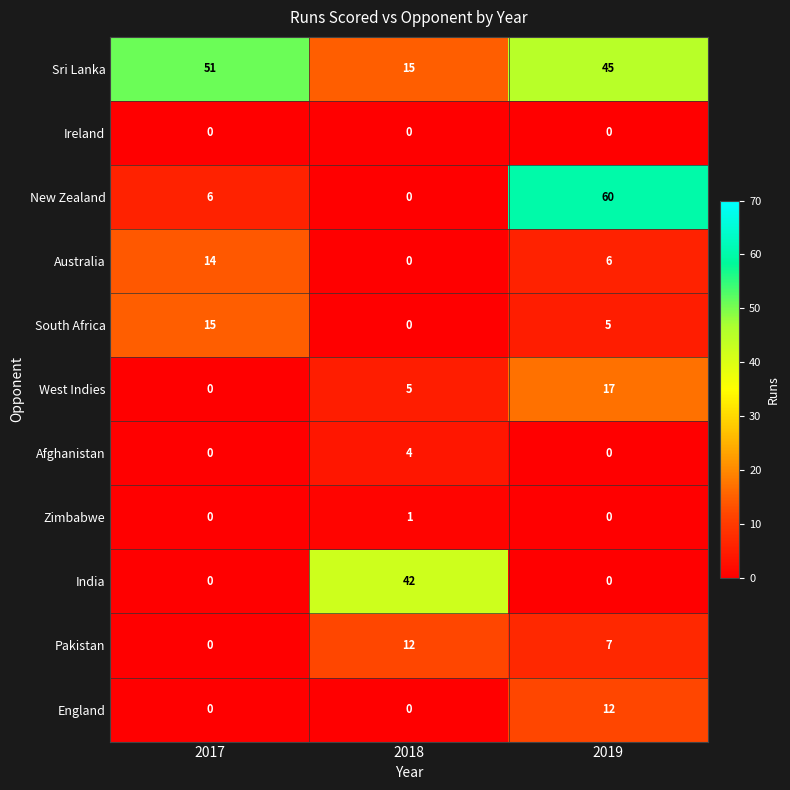

Is it true that South Africa equals 5 at 2019?

True